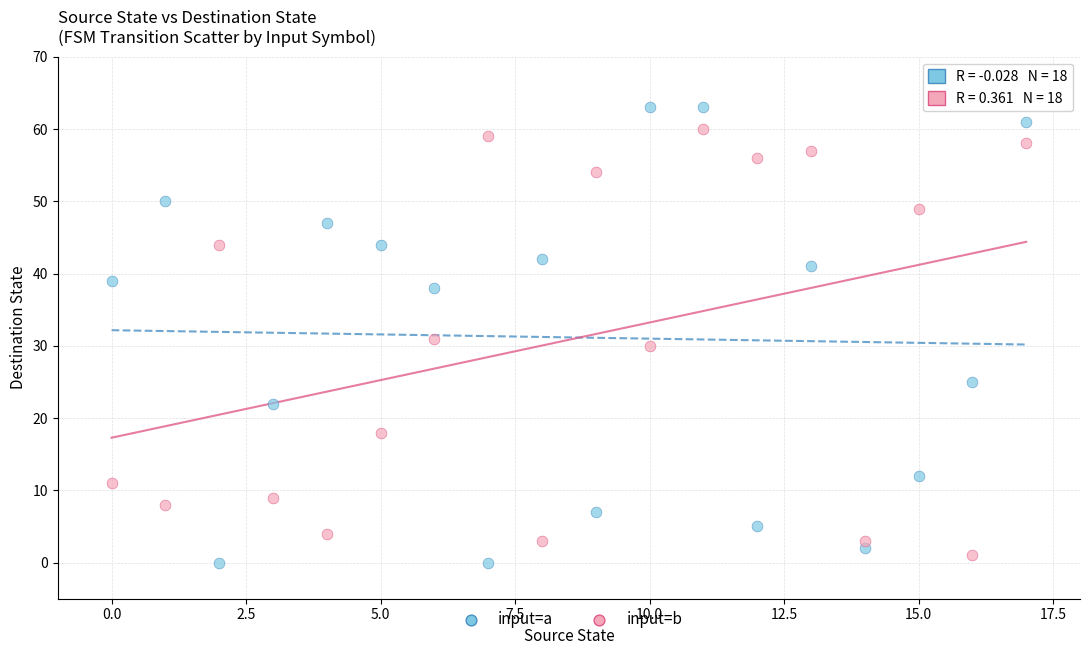

What are all the series names shown in the legend?

input=a, input=b